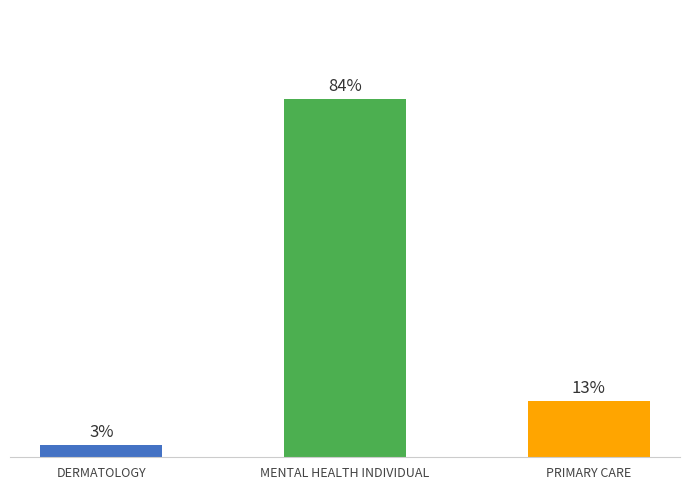

Does the chart contain any negative values?

No